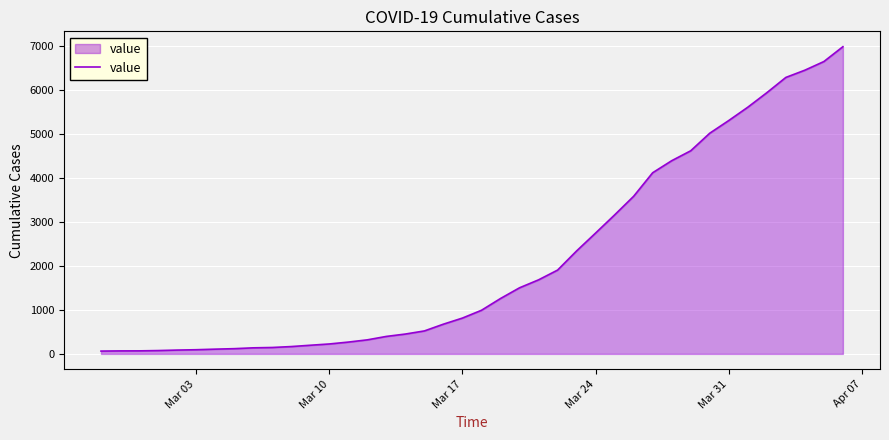

What is the difference between the maximum and minimum values?

6931